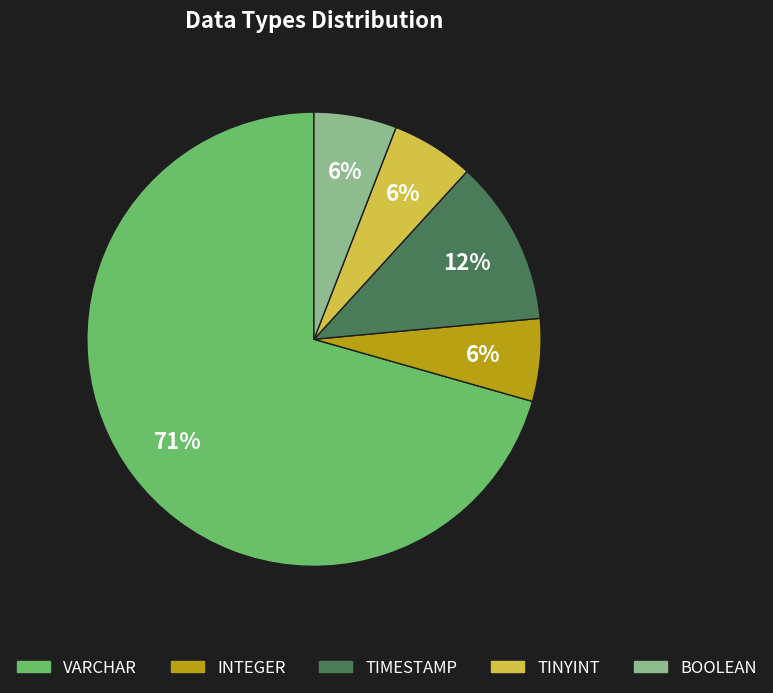

To the nearest percent, what is the combined percentage of TIMESTAMP and BOOLEAN?

18%